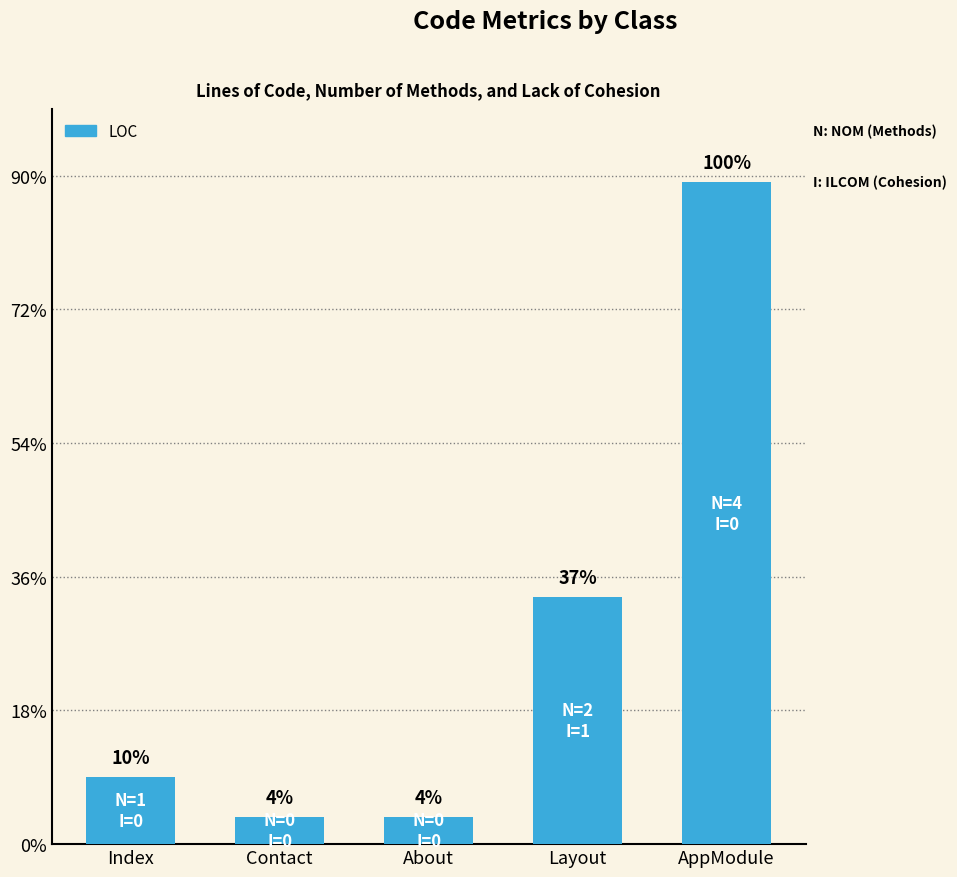

What is the change in value from Contact to Layout?

+33